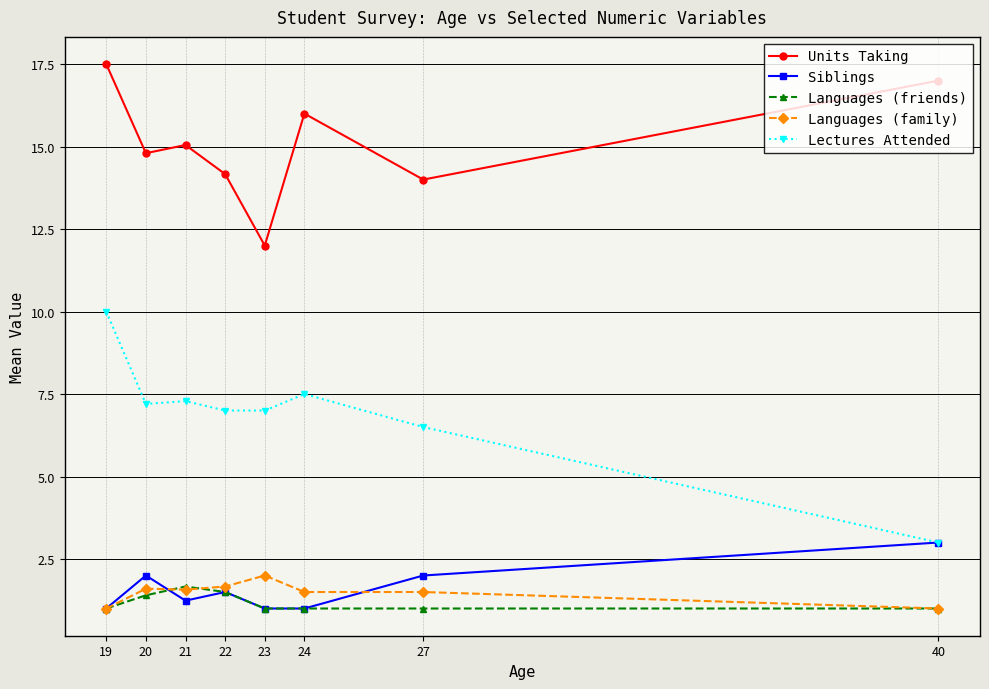

Which series has the largest total across all categories?

Units Taking